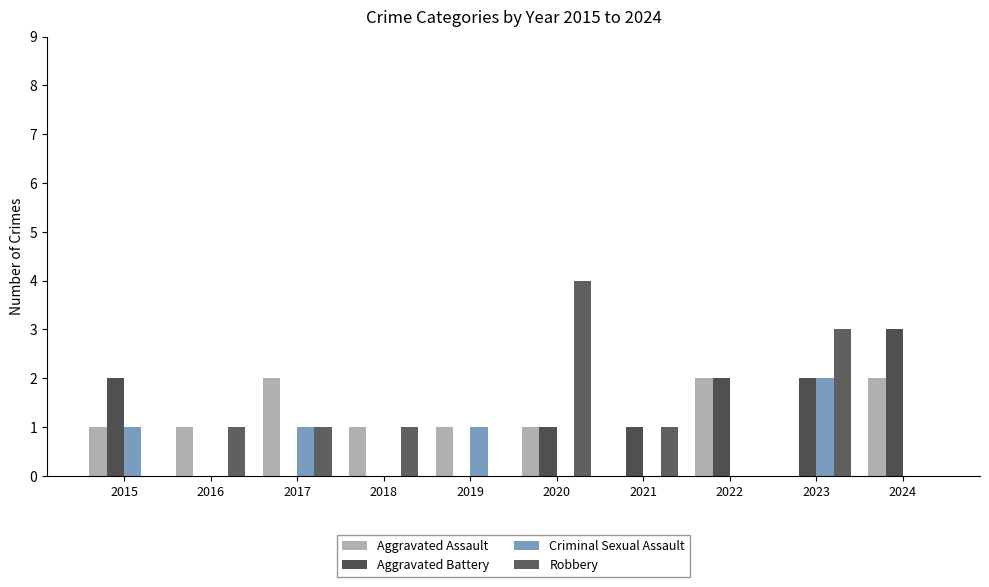

The Criminal Sexual Assault series shows 0 at 2021. True or false?

True